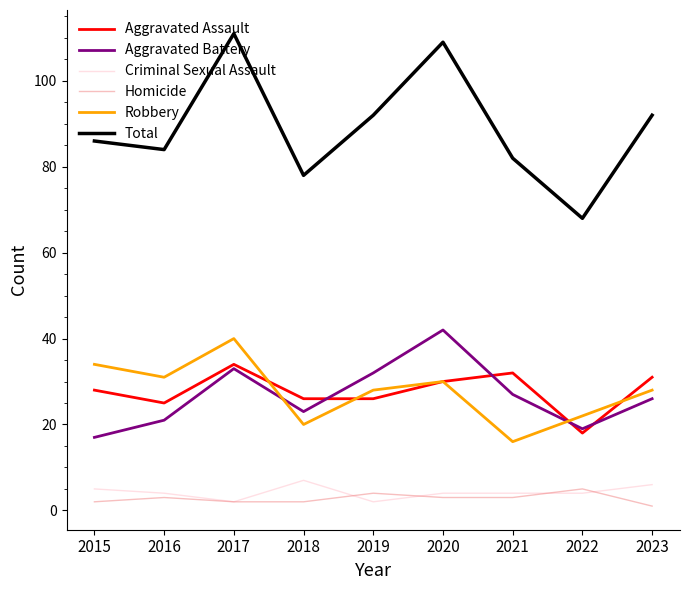

What is the total value across all series at 2021?

164